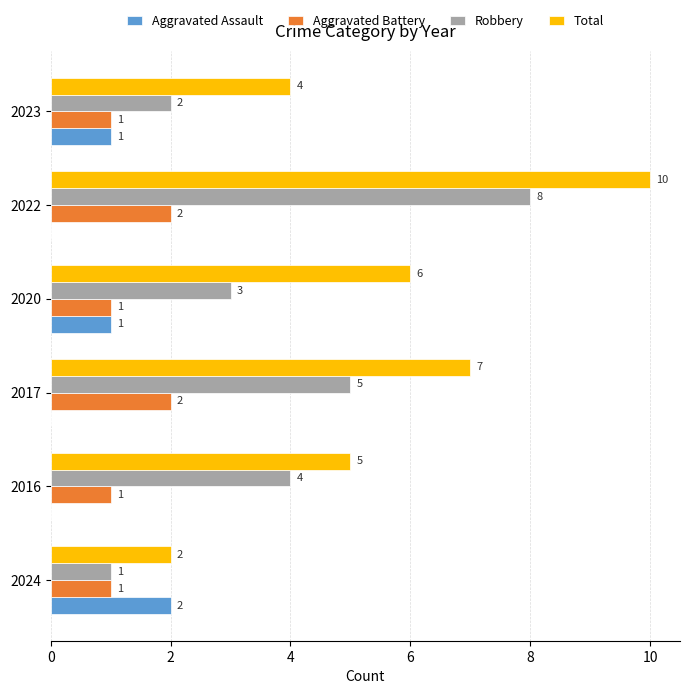

Count the Total values in the range 4 to 7.

4